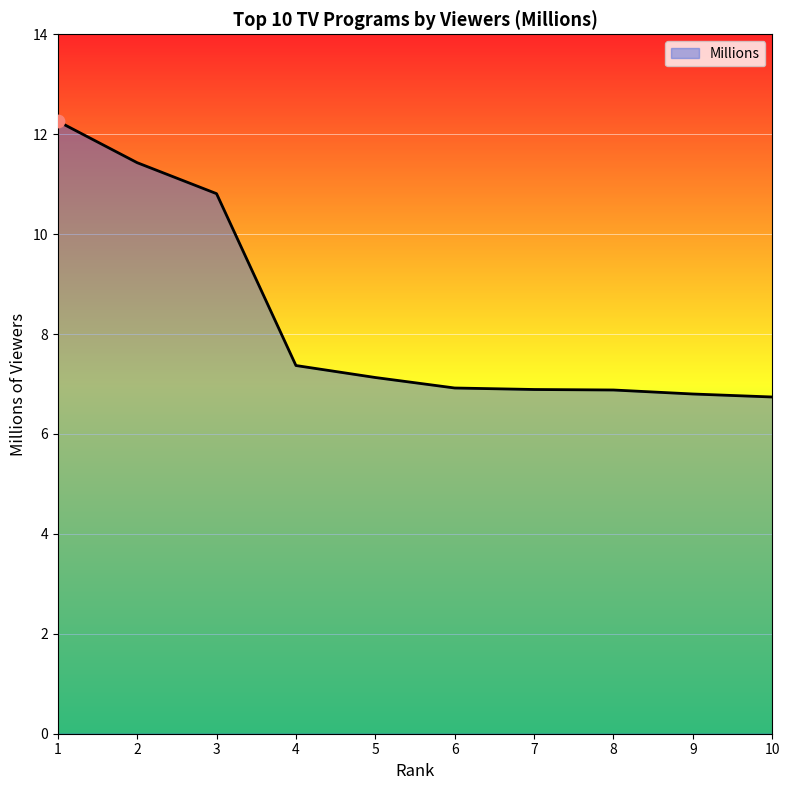

What is the change in value from 5 to 10?

-0.4